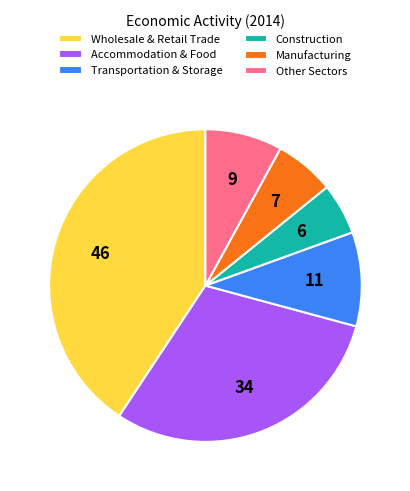

Does any single category account for the majority?

No